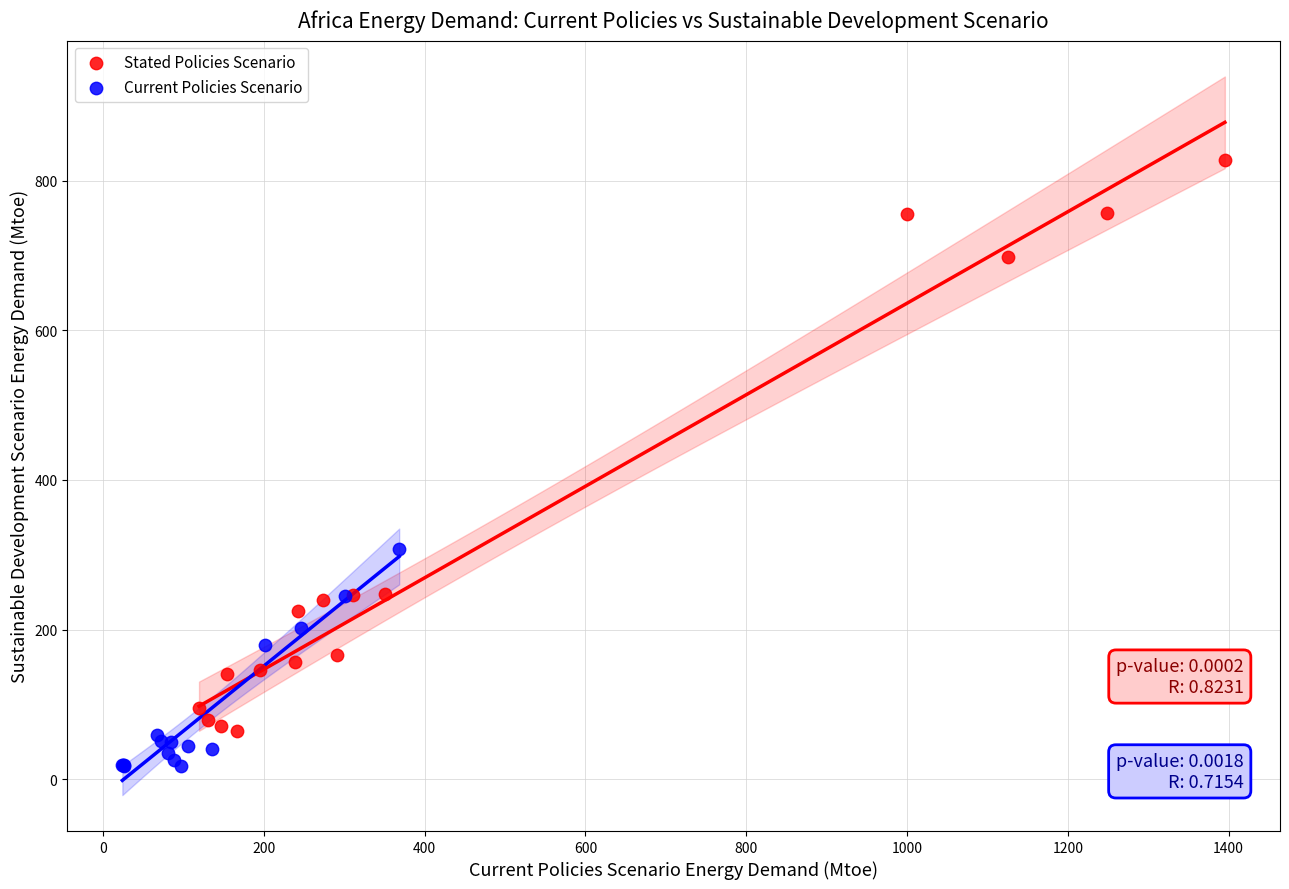

Which series reaches the maximum Y coordinate?

Stated Policies Scenario